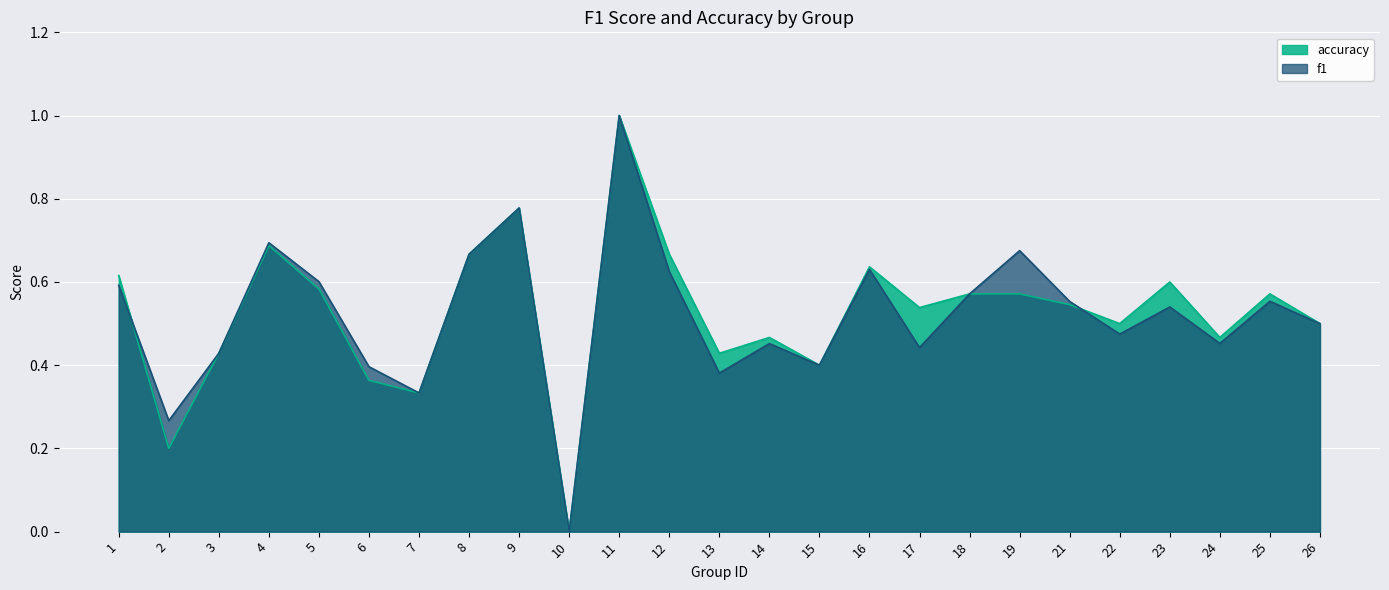

Is the value of f1 at 8 greater than the value of accuracy at 2?

Yes